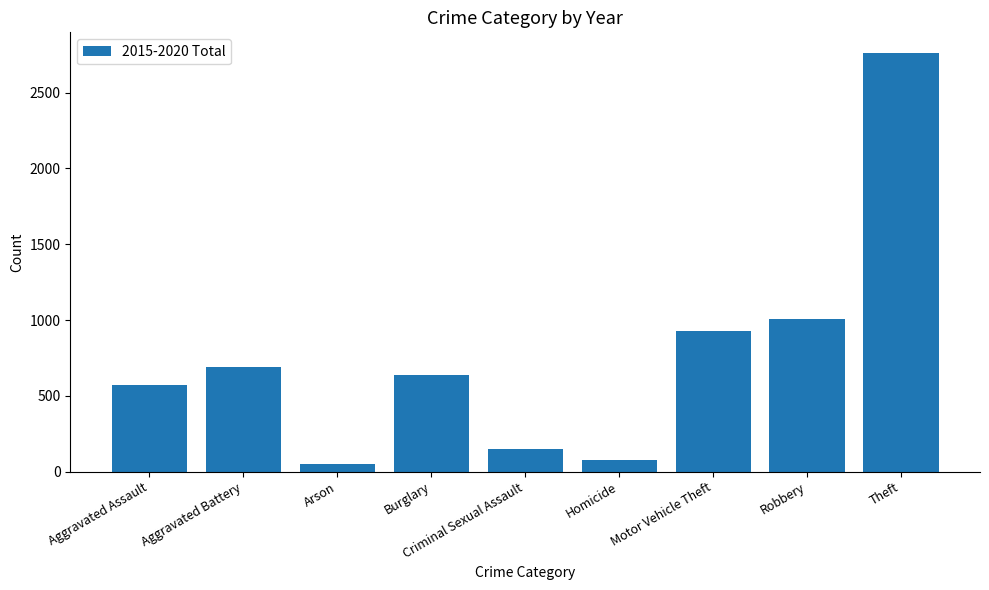

What is the value of the 7th bar from the left?

929